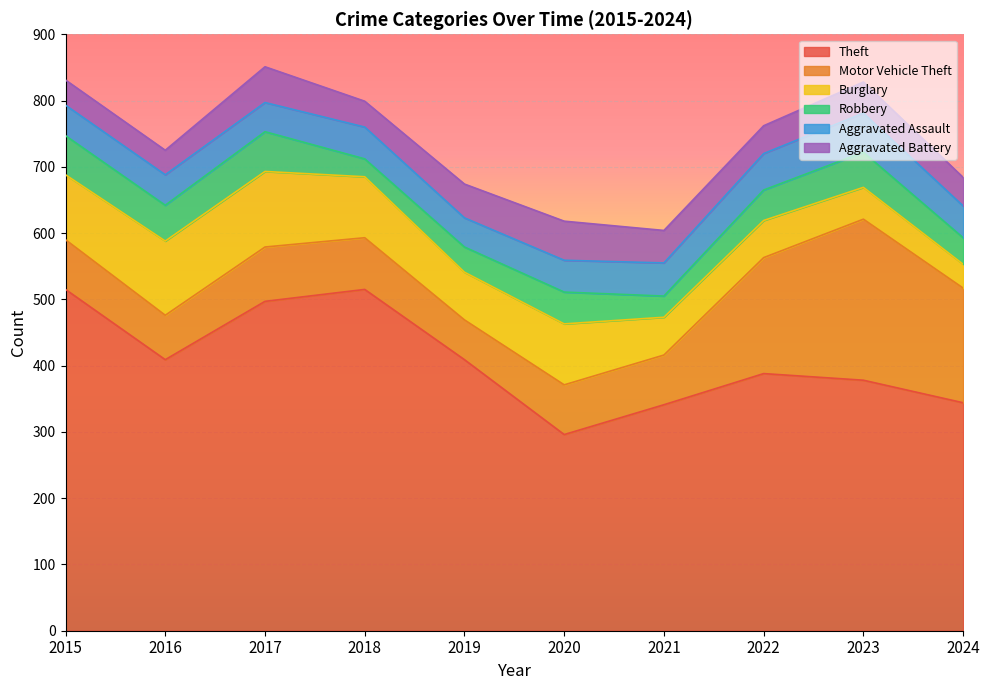

Between 2016 and 2019, which series saw the biggest shift?

Burglary